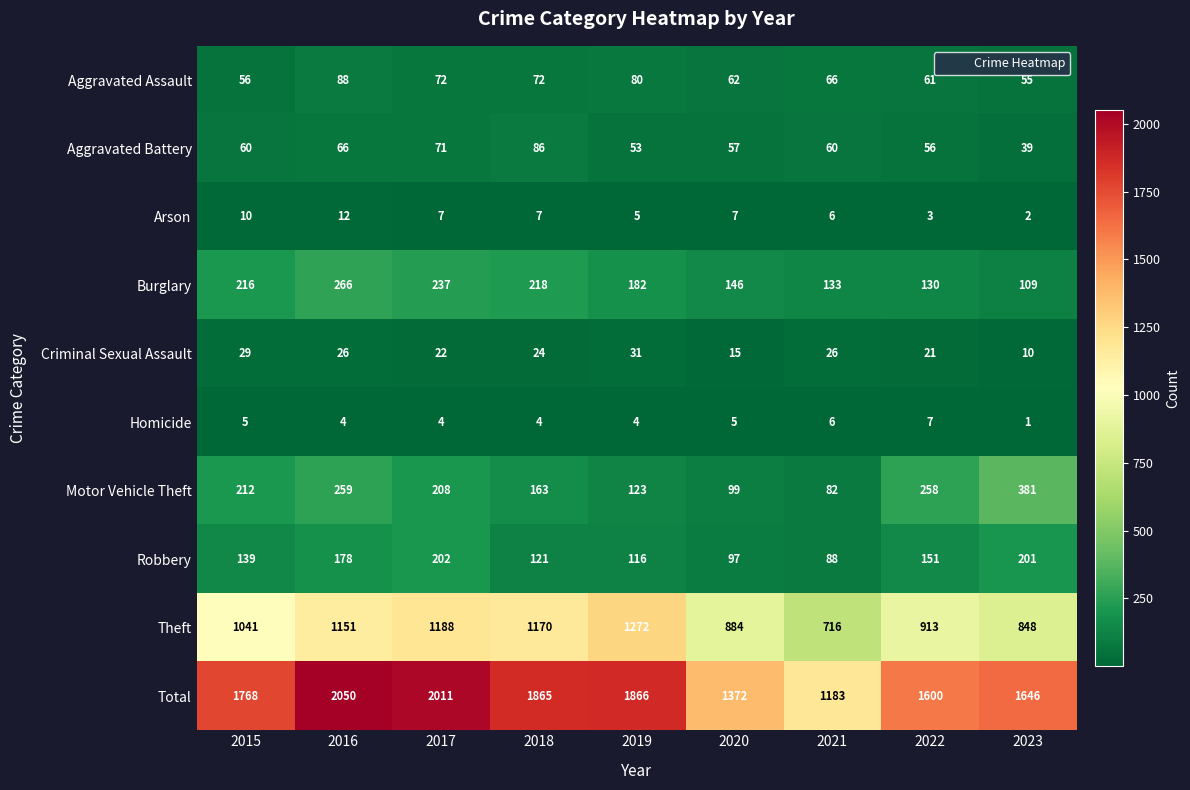

The value of Arson at 2020 is 7. True or false?

True